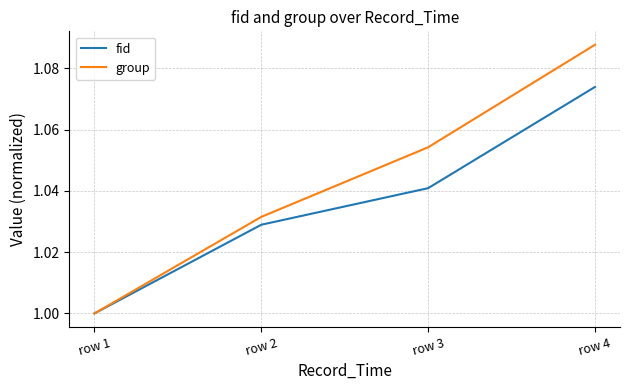

What is the sum of the group values at row 4 and row 3?

2.1